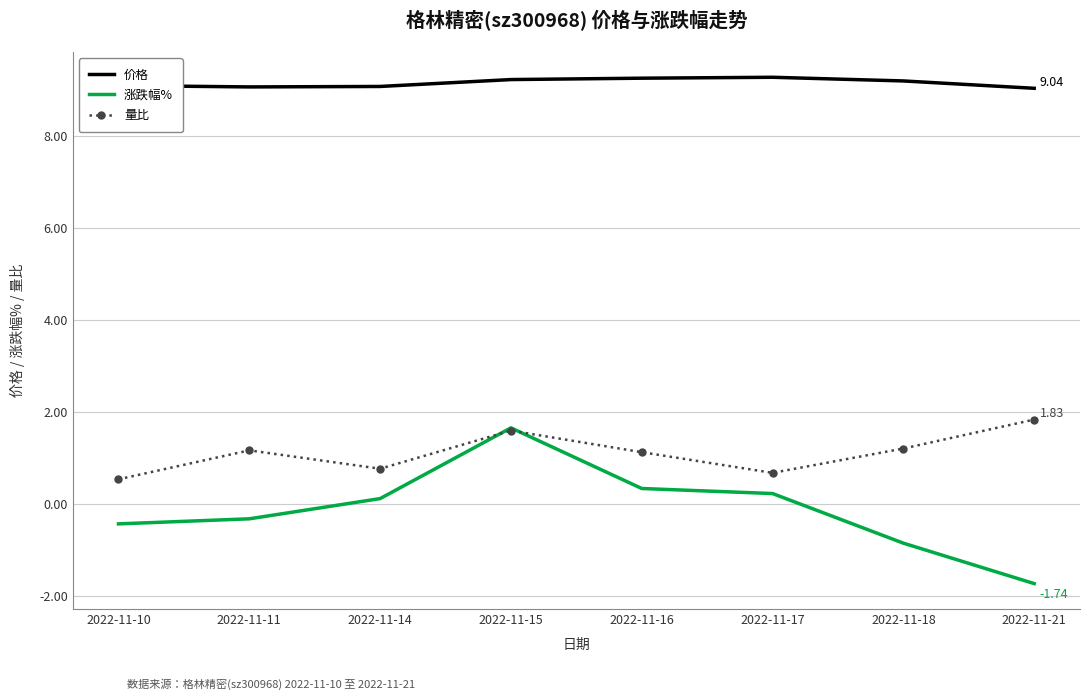

What is the difference between the highest and lowest values at 2022-11-14?

9.0